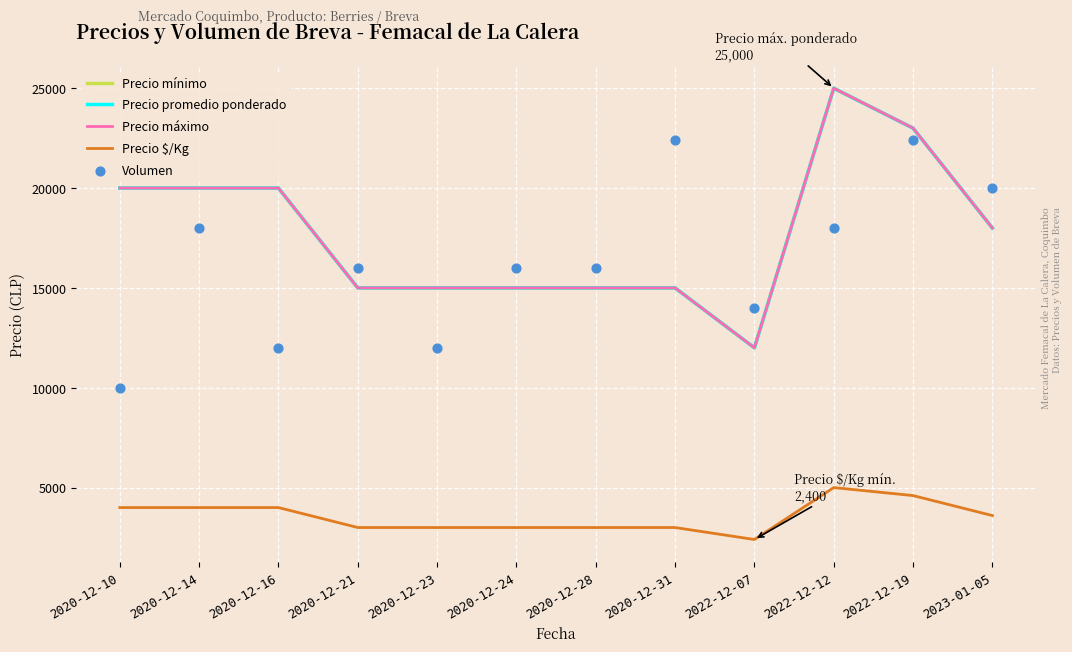

Which series contains the highest Y value?

Precio mínimo